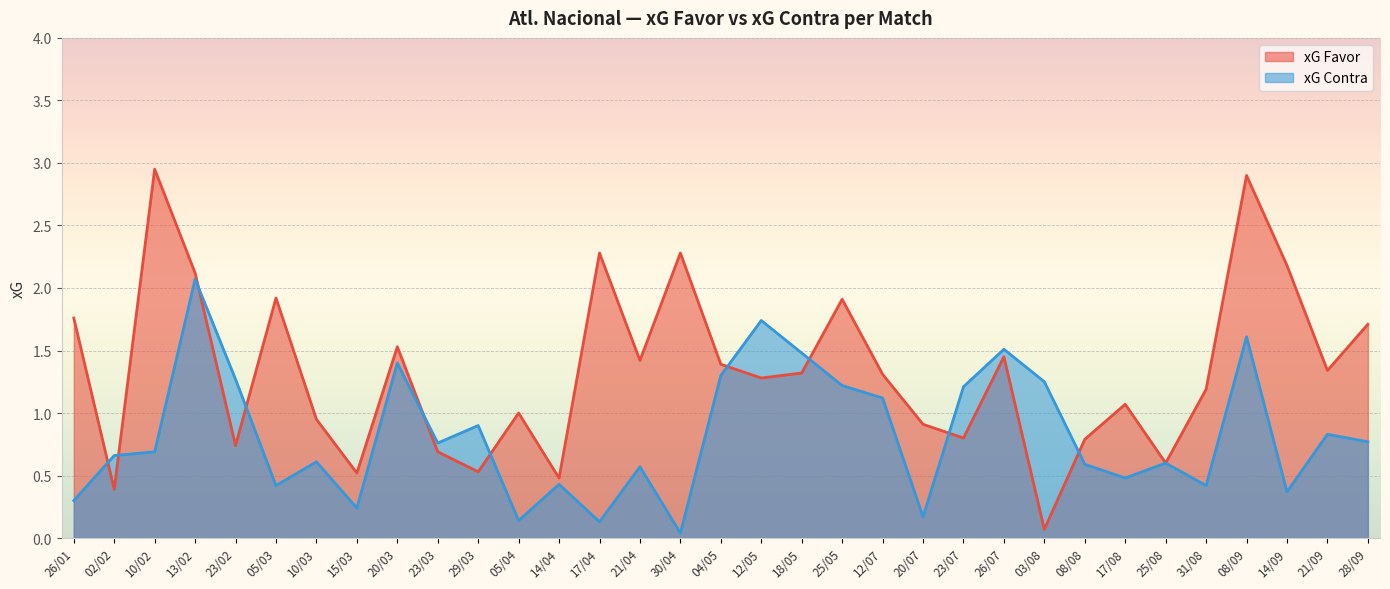

What is the value of the xG Favor point at the 12th from the left?

1.0